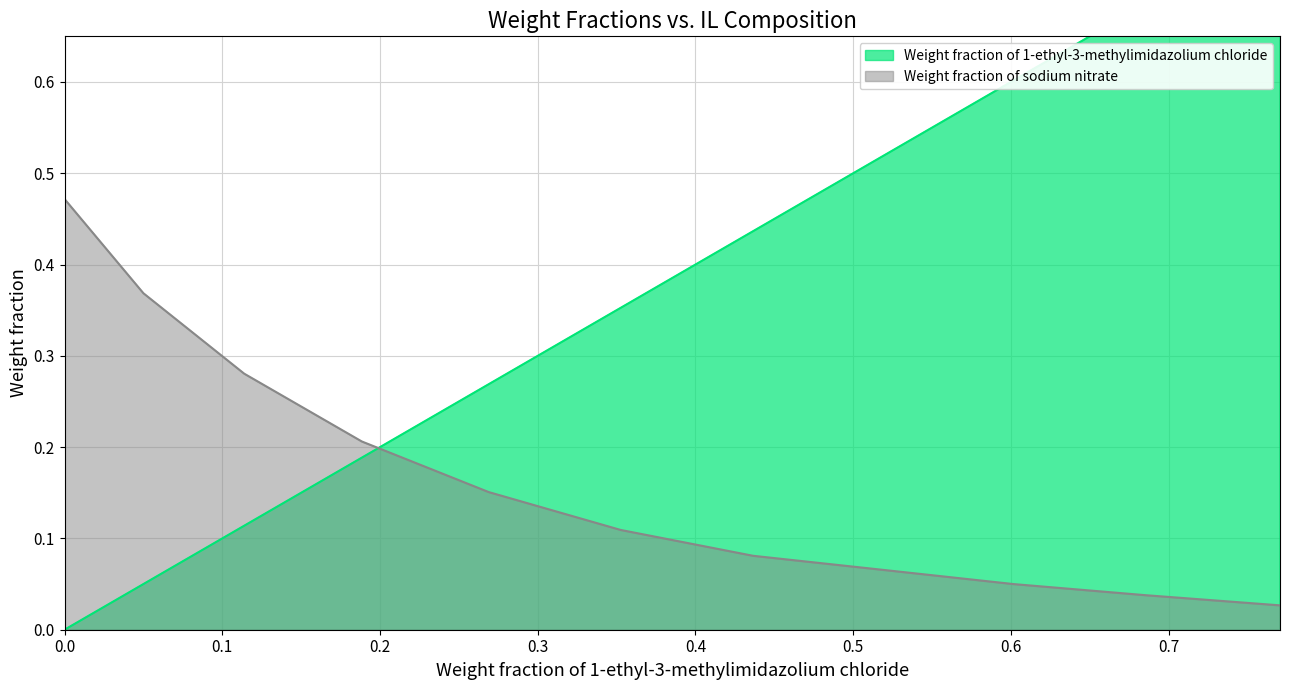

Rank the categories by Weight fraction of 1-ethyl-3-methylimidazolium chloride value from lowest to highest.

0.0, 0.05, 0.1139, 0.1885, 0.2689, 0.3526, 0.4365, 0.5177, 0.6017, 0.6856, 0.7706